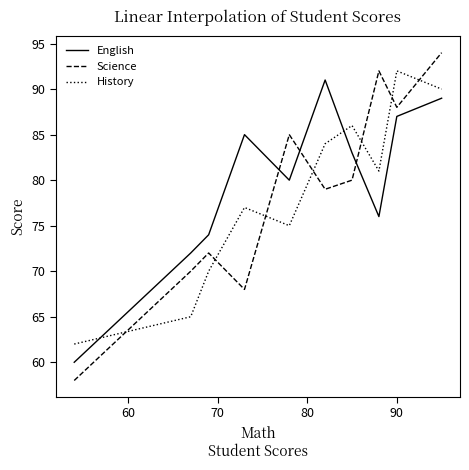

Rank the series by their maximum value, from highest to lowest.

Science, History, English